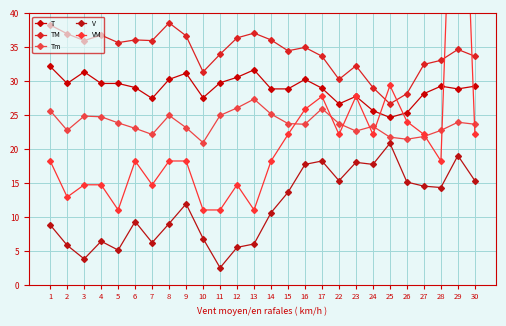

What is the difference between the maximum and minimum values in the VM series?

77.8